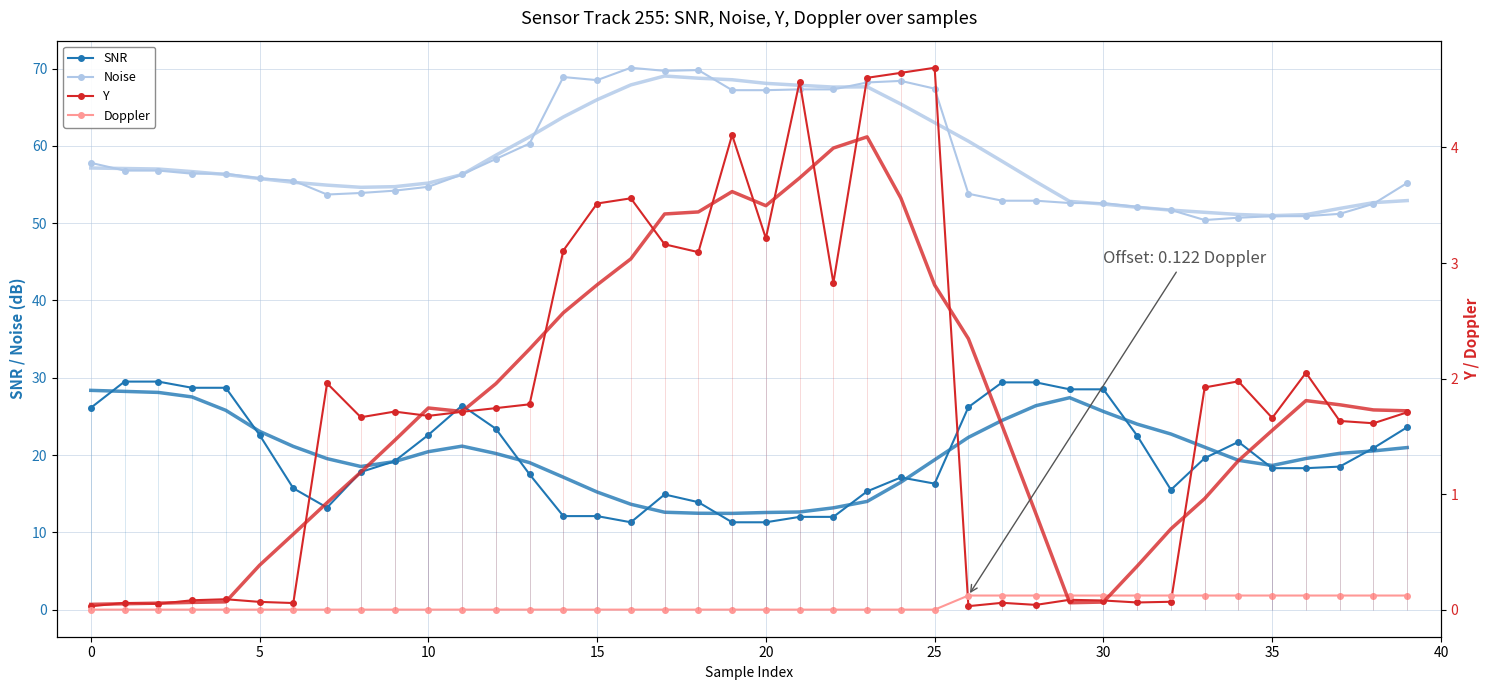

What is the average value of the Noise series?

58.4